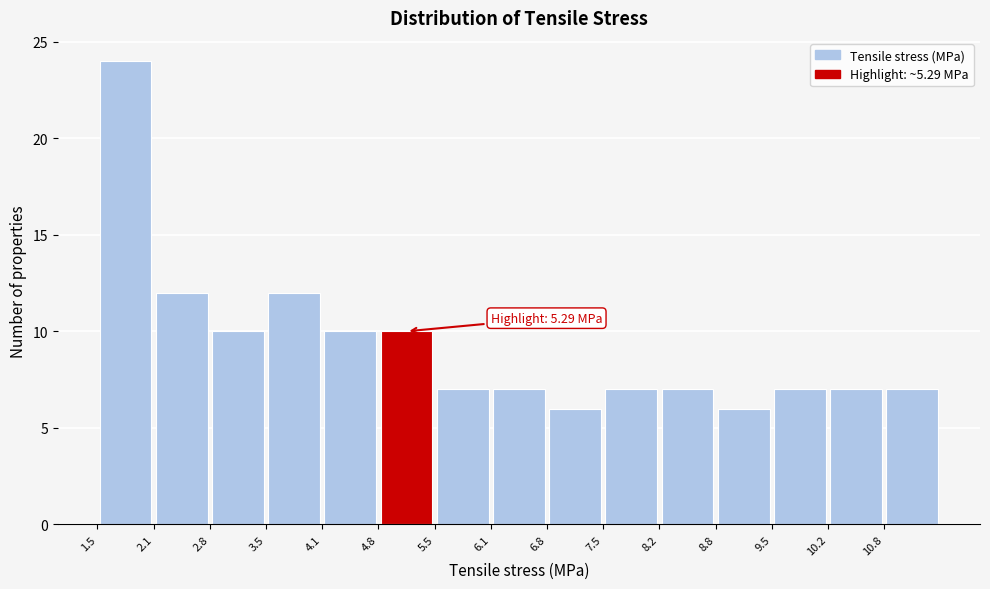

Which range on the x-axis has the tallest bar?

1.5 to 2.1